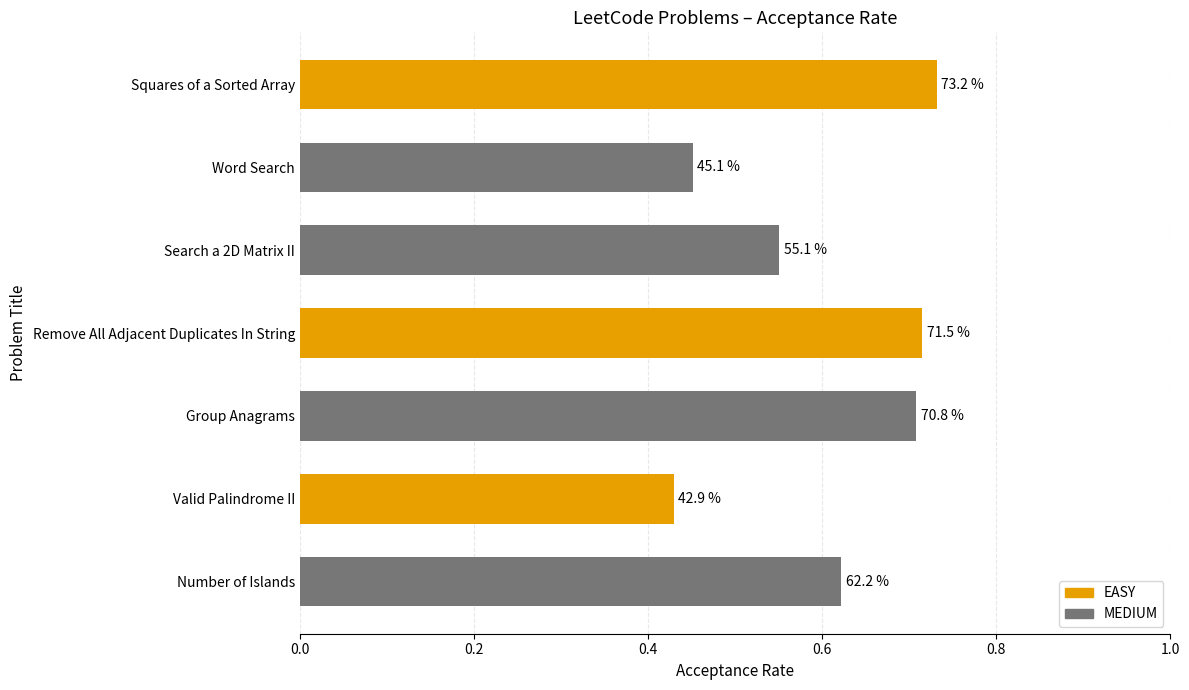

What is the sum of all values?

4.2